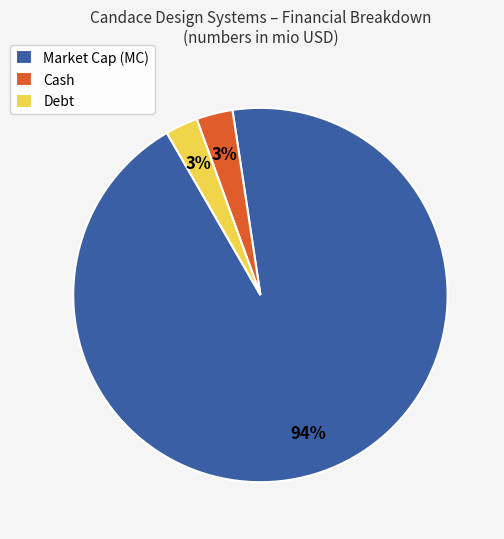

Is the sum of Debt and Market Cap (MC) greater than half?

Yes